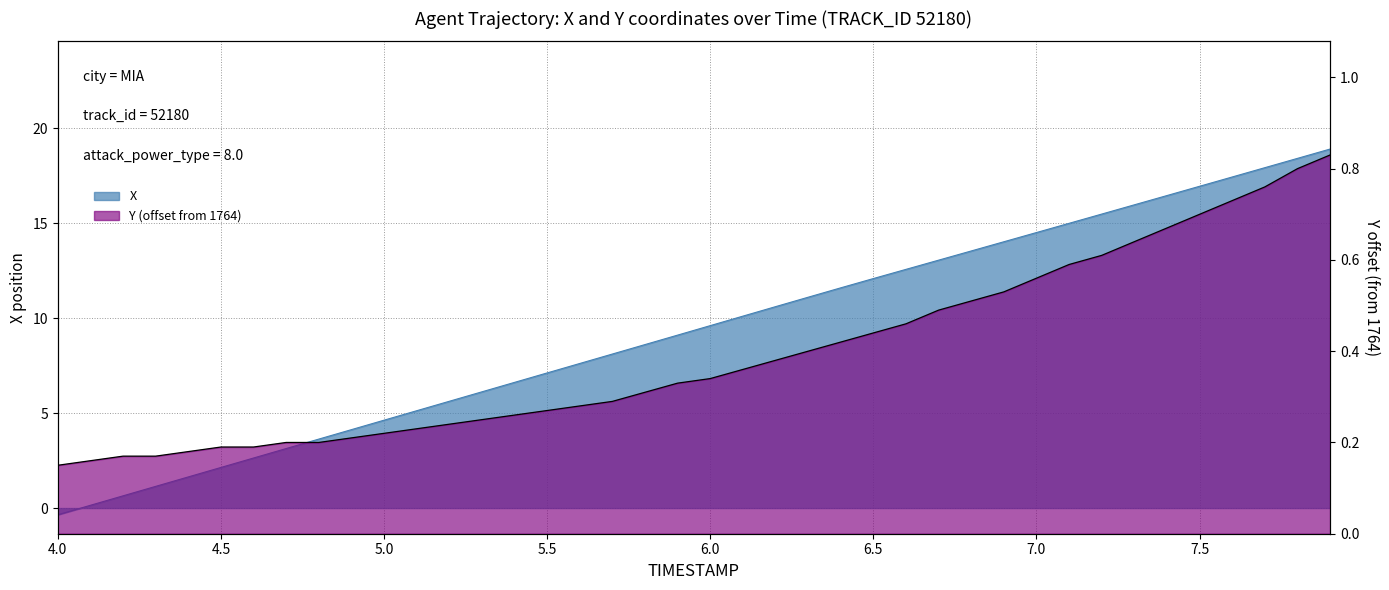

Which category has the lowest value across all series?

4.0